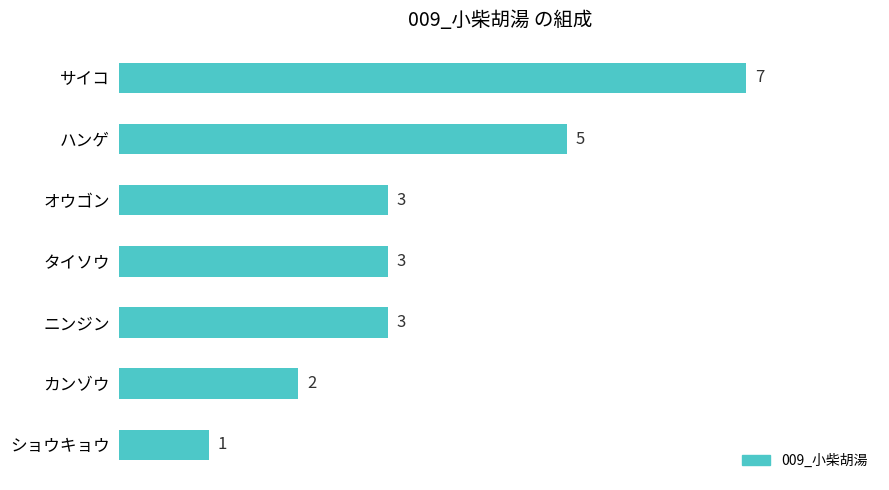

The chart shows a value of 10 at サイコ. True or false?

False